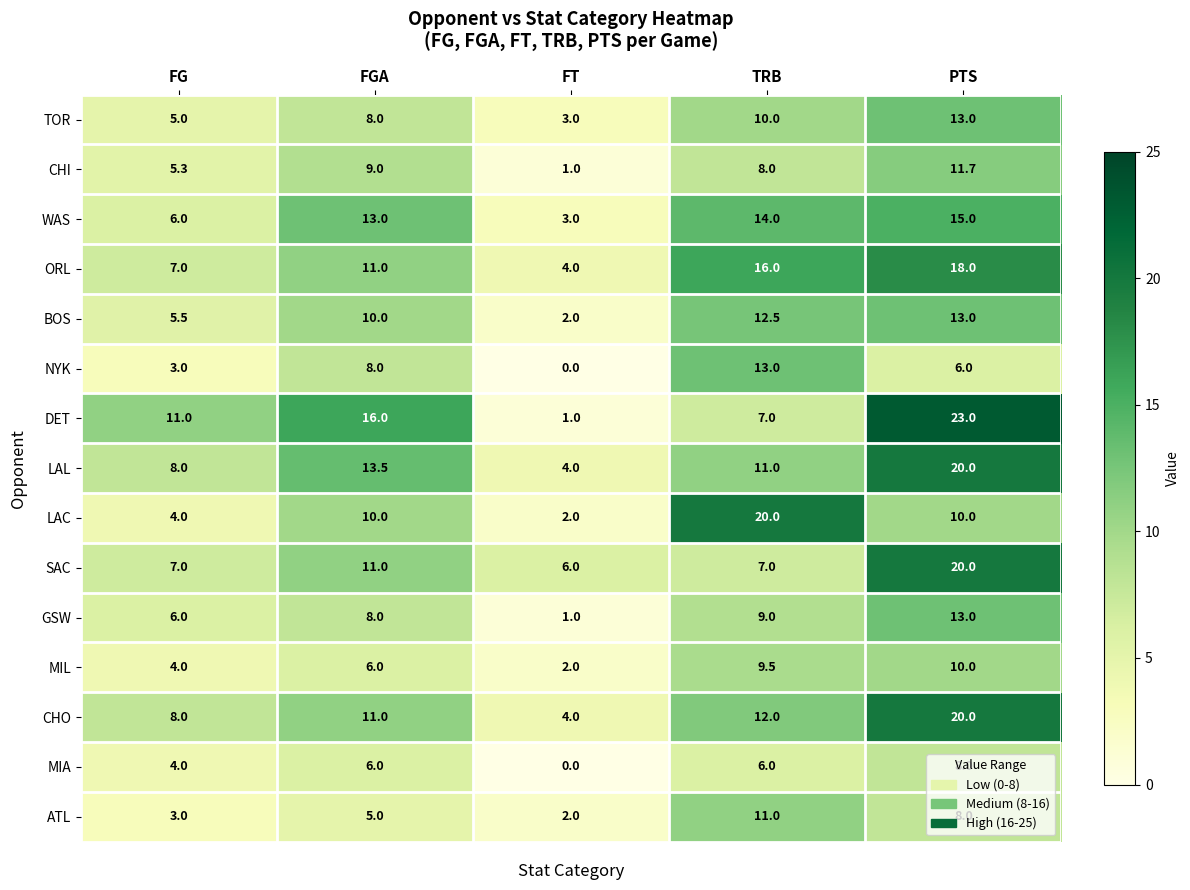

Rank the categories by BOS value from lowest to highest.

FT, FG, FGA, TRB, PTS